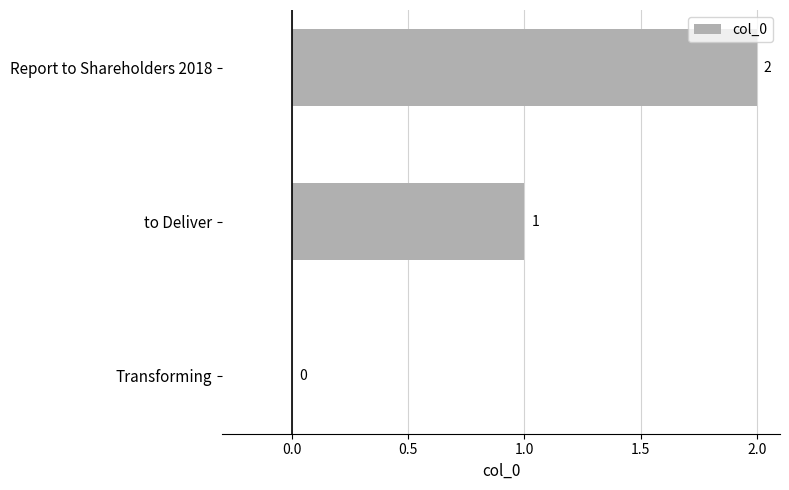

How many values are above zero?

2